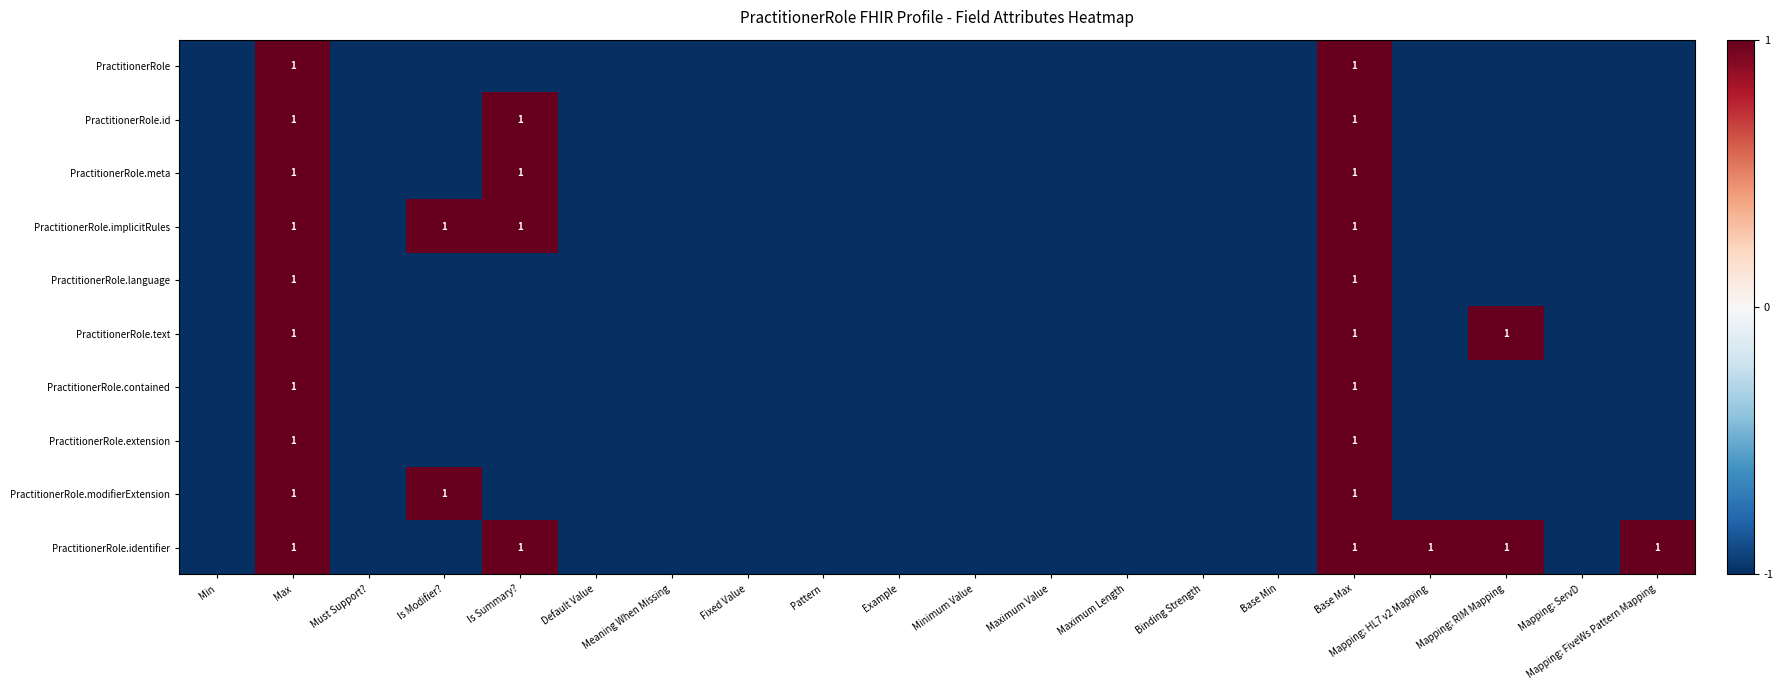

At which label does PractitionerRole.implicitRules reach its peak?

Max